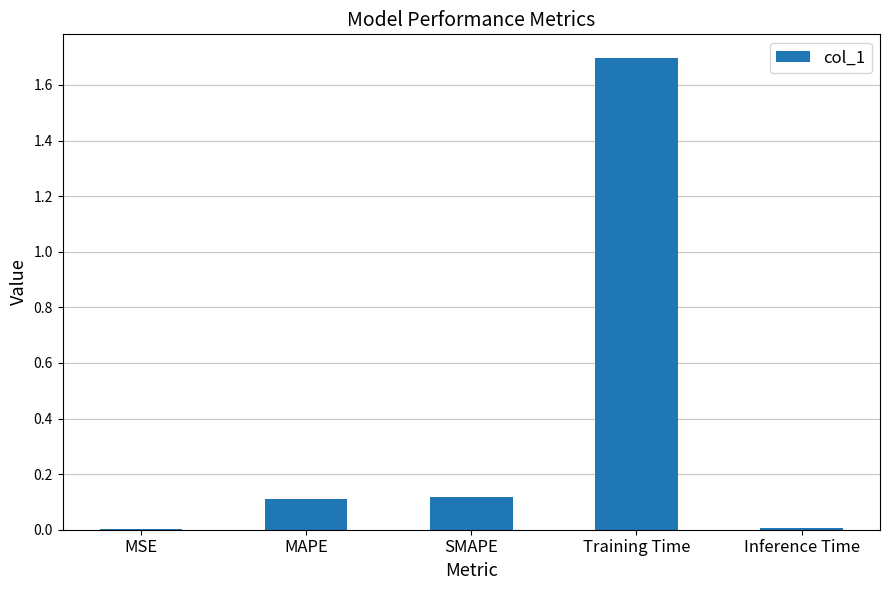

What value does the data have at Training Time?

1.7